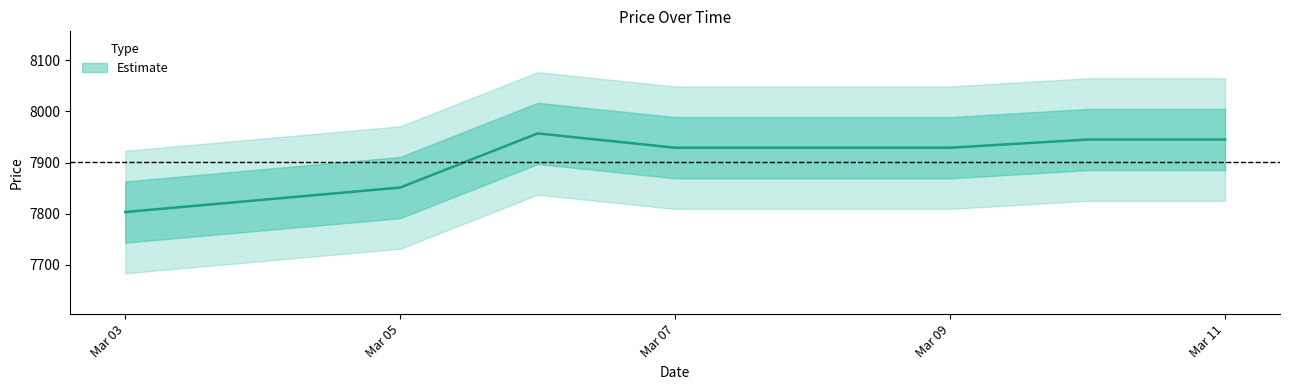

Does the chart have visible grid lines?

No